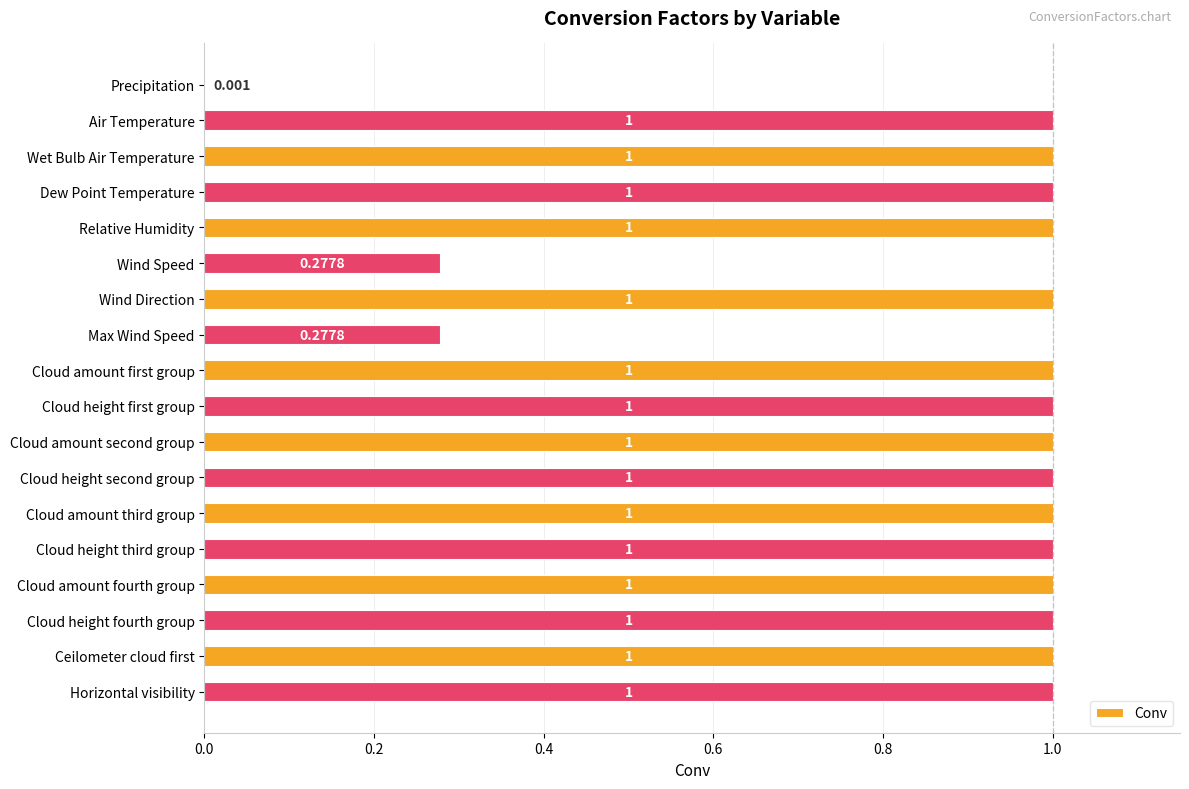

Where is the data nearest to the value 0?

Precipitation